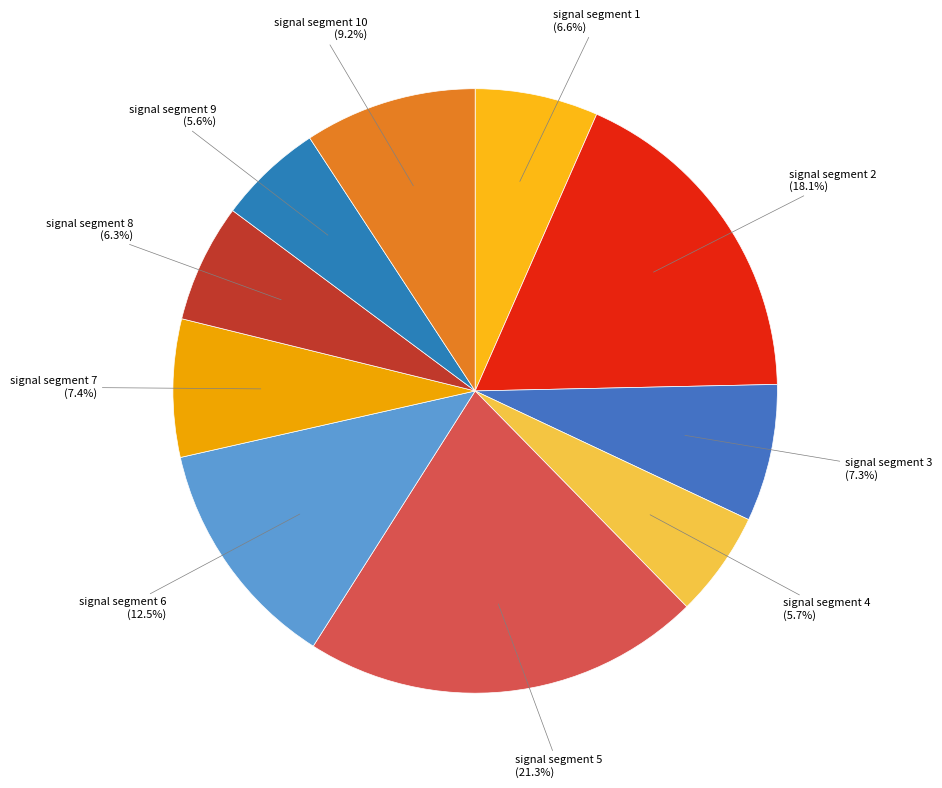

How many segments does this pie chart have?

10